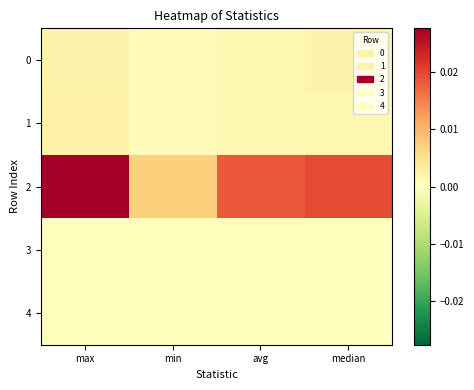

How many categories are shown in the chart?

4